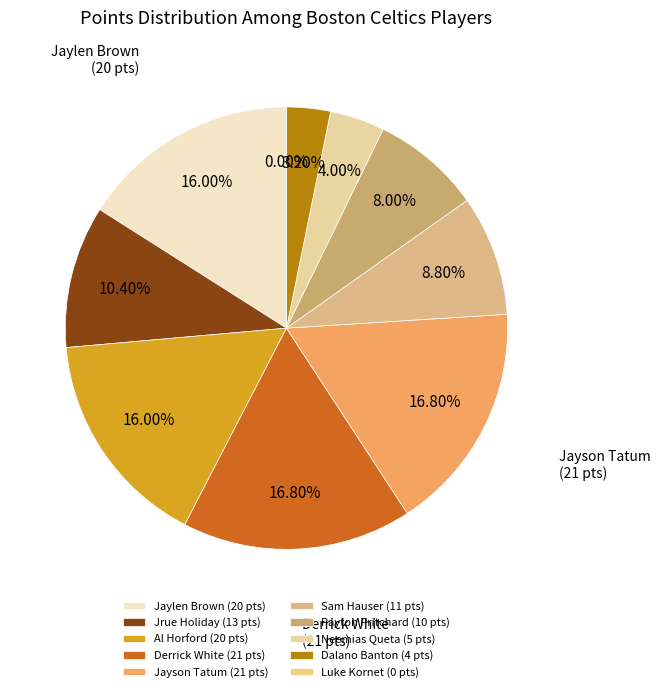

Which category has the smallest portion of the pie?

Luke Kornet